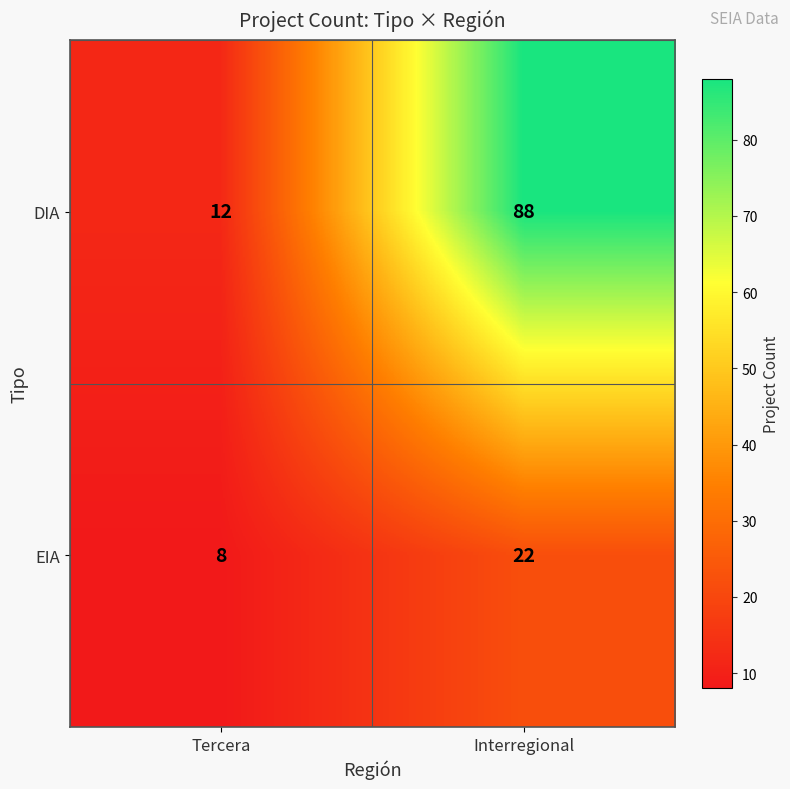

What is the average value of the EIA series?

15